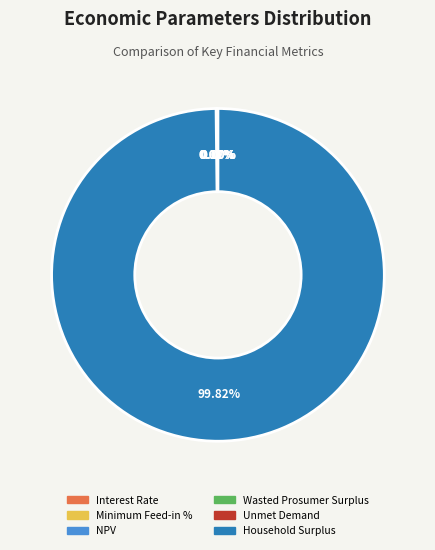

Which slice is the largest?

Household Surplus